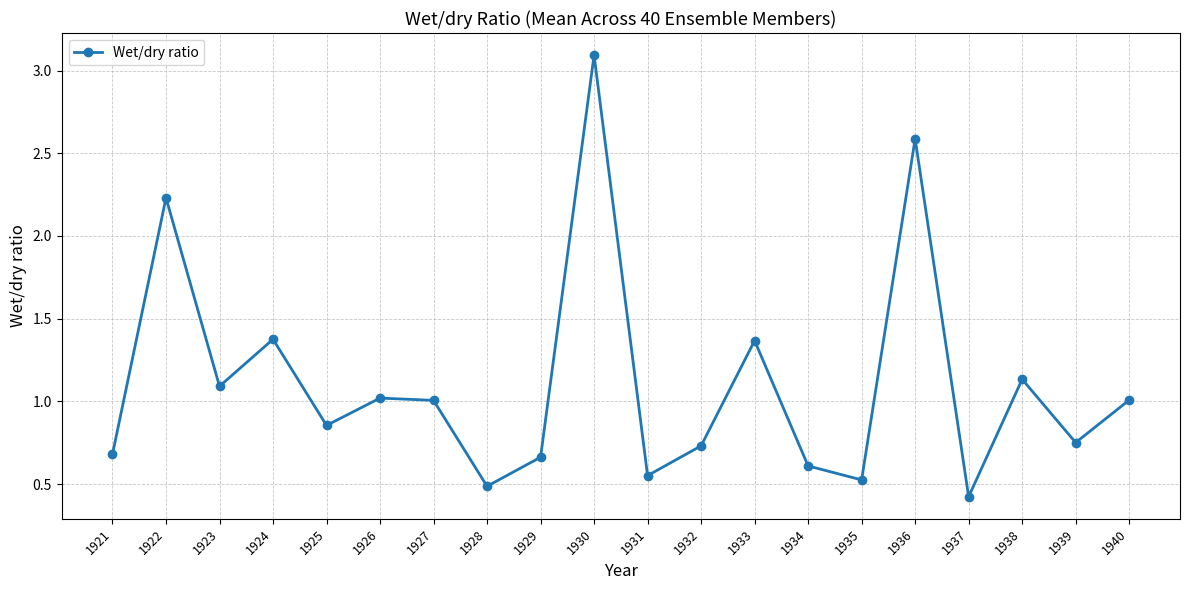

Is this an area chart (filled region under the line)?

No